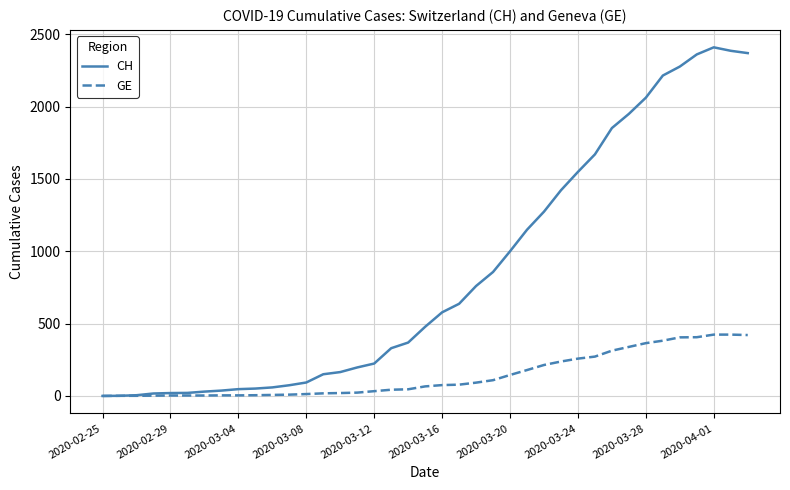

Which series has the largest total across all categories?

CH